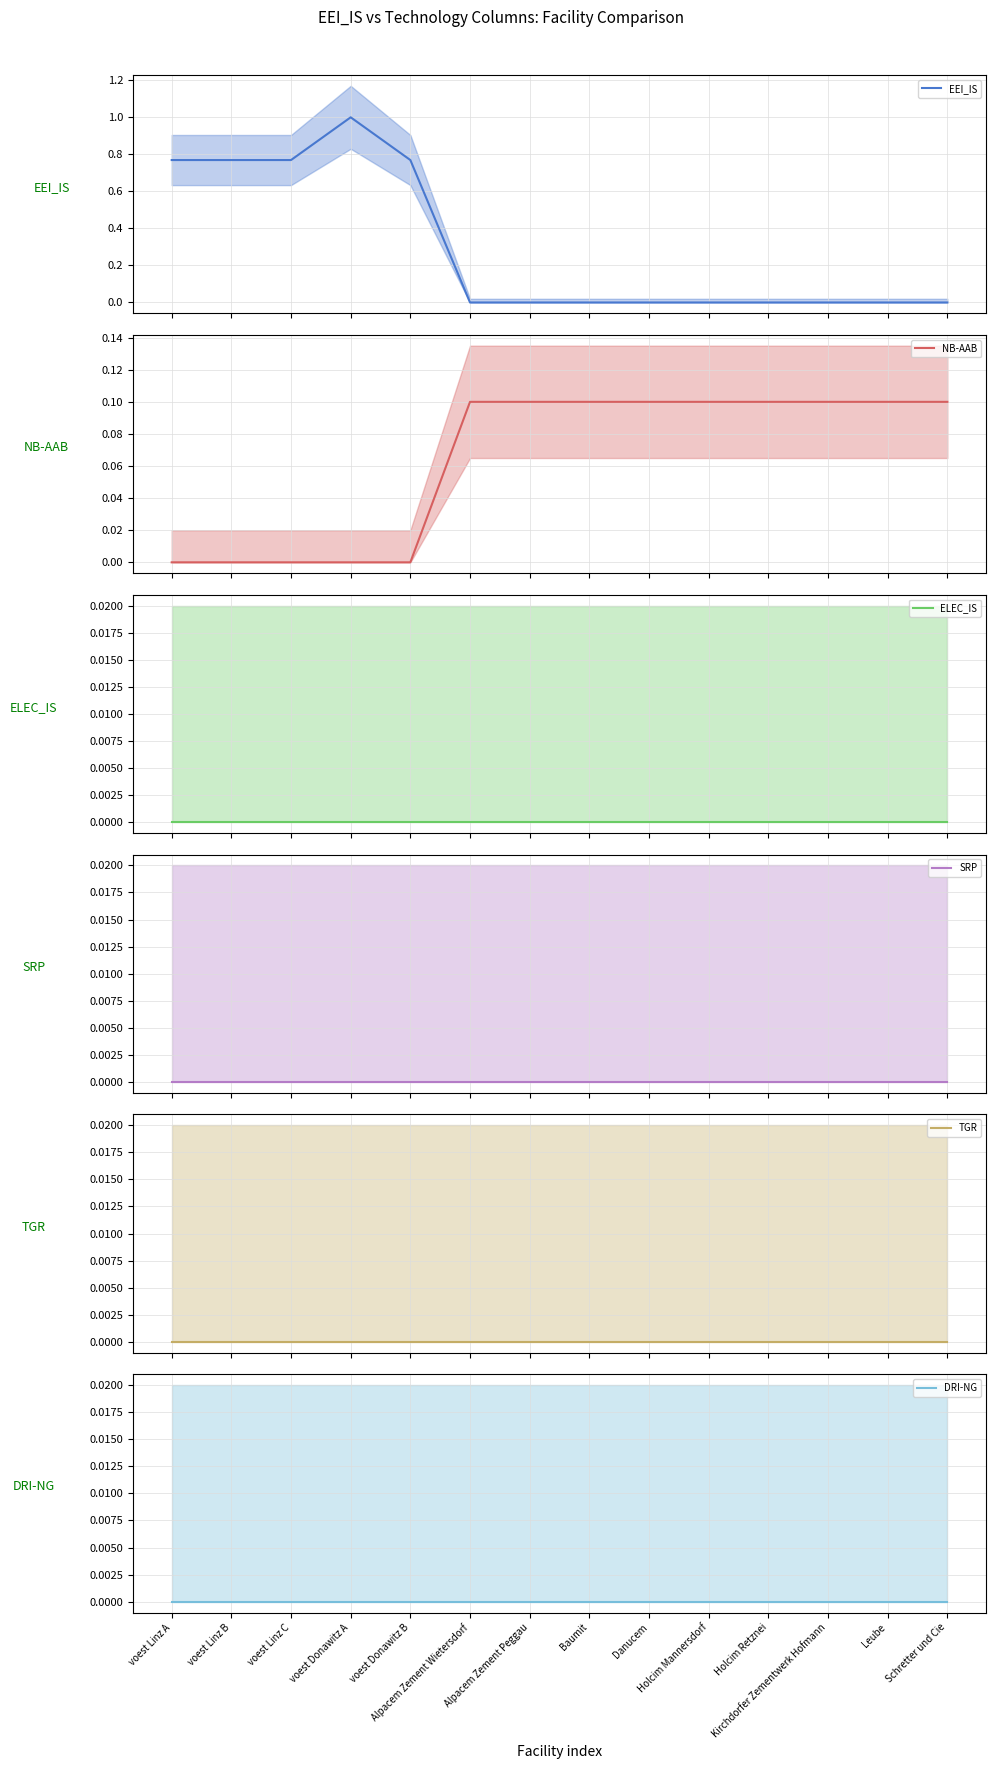

Which has a higher value, voest Linz B or Holcim Mannersdorf?

voest Linz B